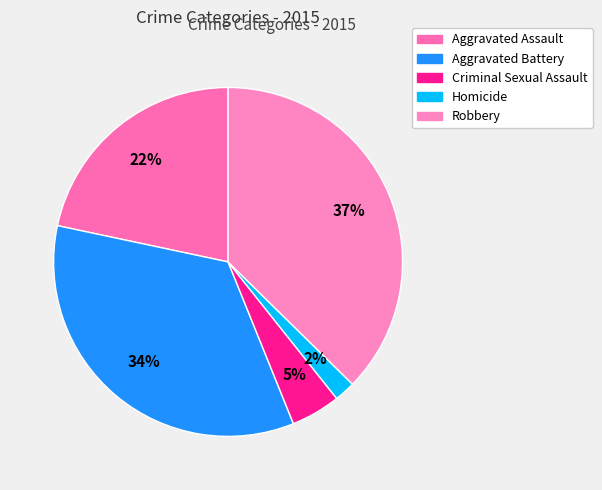

Is there a majority slice in this chart?

No